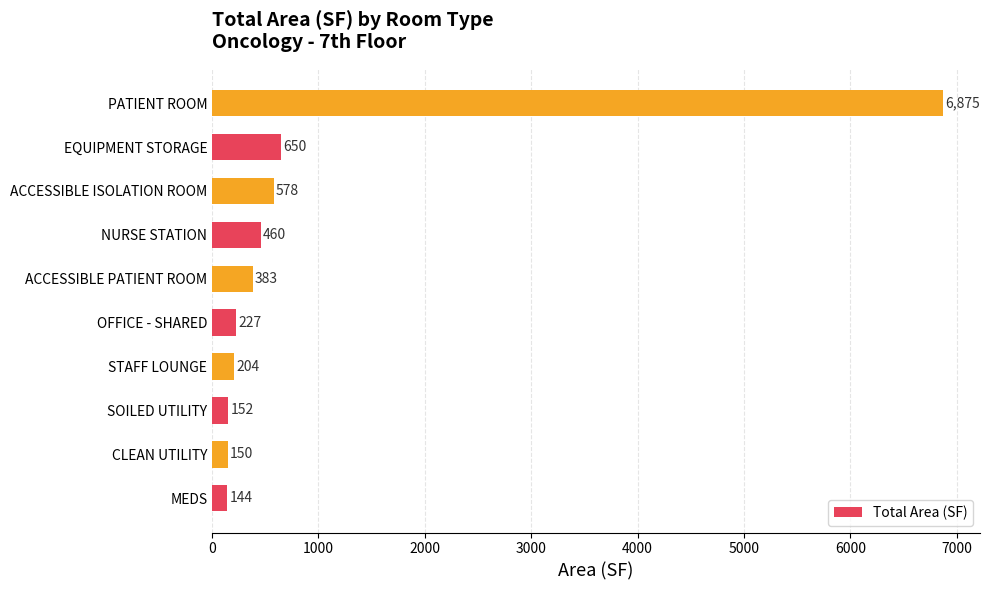

The chart shows a value of 227.3 at OFFICE - SHARED. True or false?

True